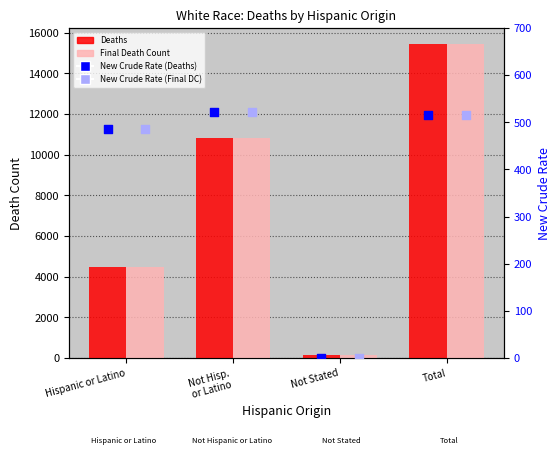

Which series reaches the maximum Y coordinate?

Deaths